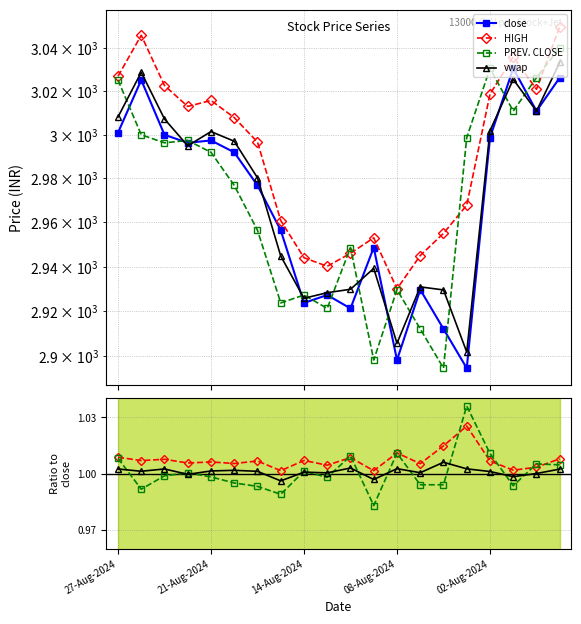

What is the value of the PREV. CLOSE point at the 11th from the left?

1.0